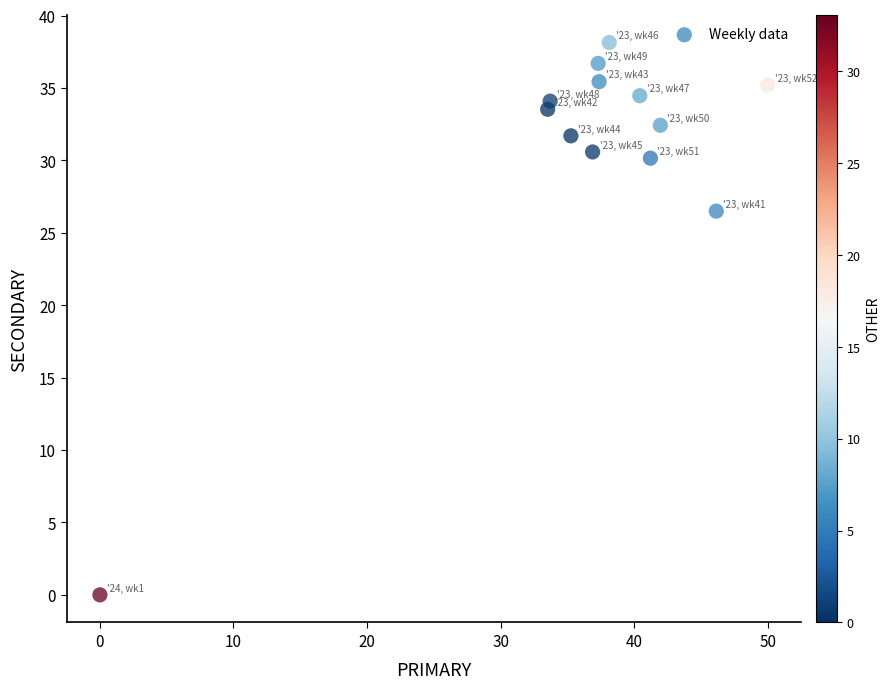

What Y value in the scatter plot is closest to 19?

26.5